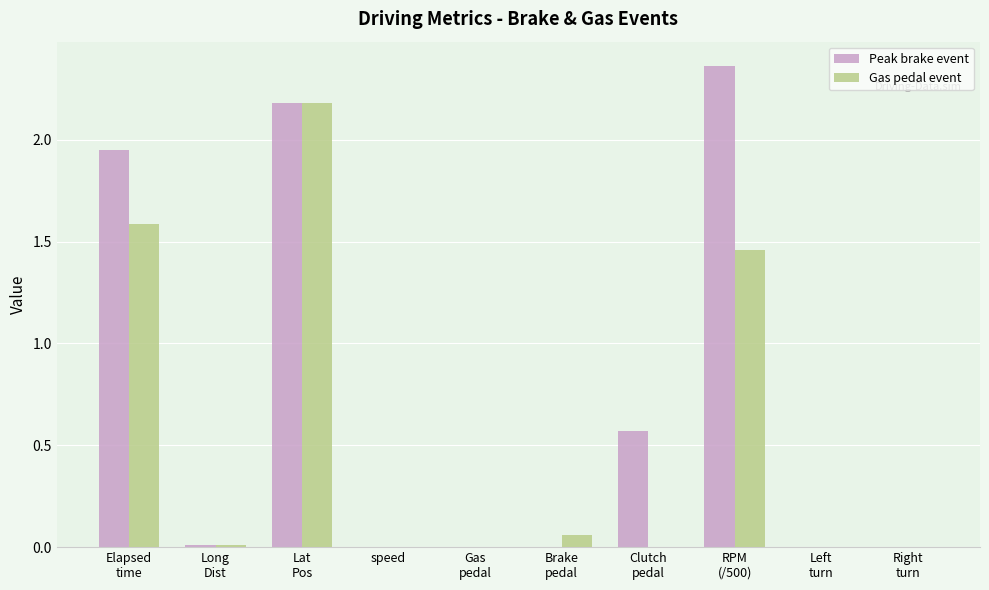

Is it true that Peak brake event equals 1.0 at speed?

False